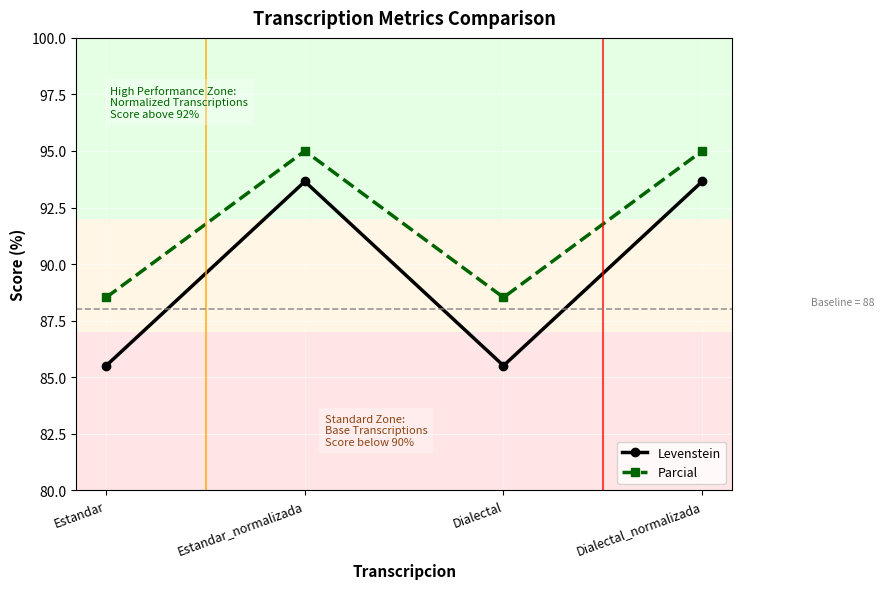

What is the average value of the Parcial series?

91.8